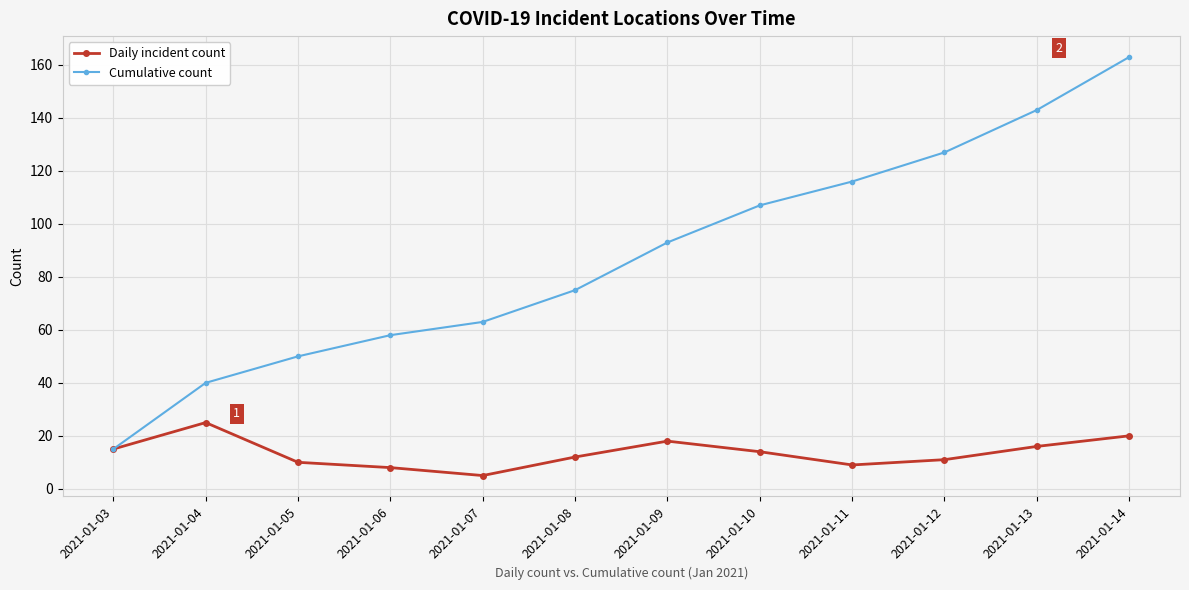

True or false: Daily incident count has more than 0 points higher than both neighbors.

True